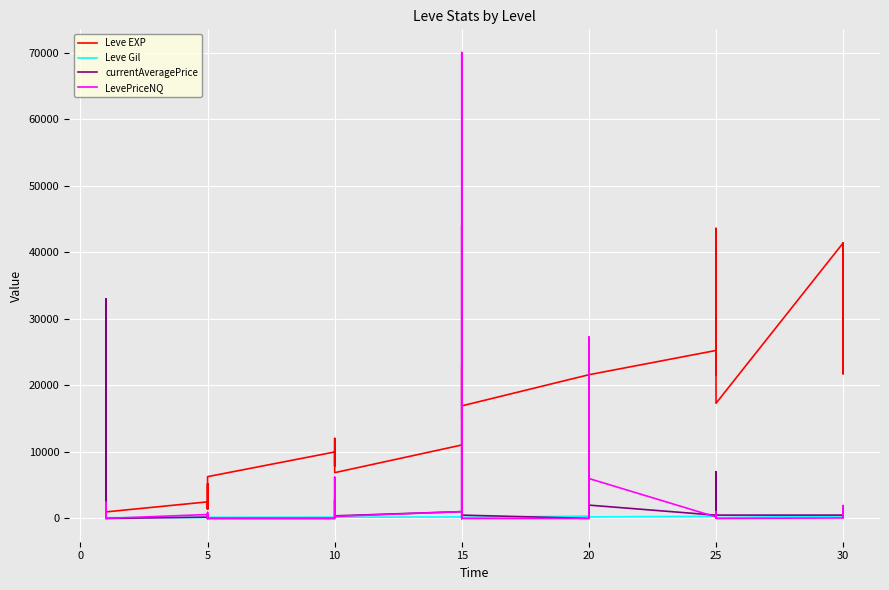

Is the value of Leve Gil at 13 greater than the value of Leve EXP at 16?

No